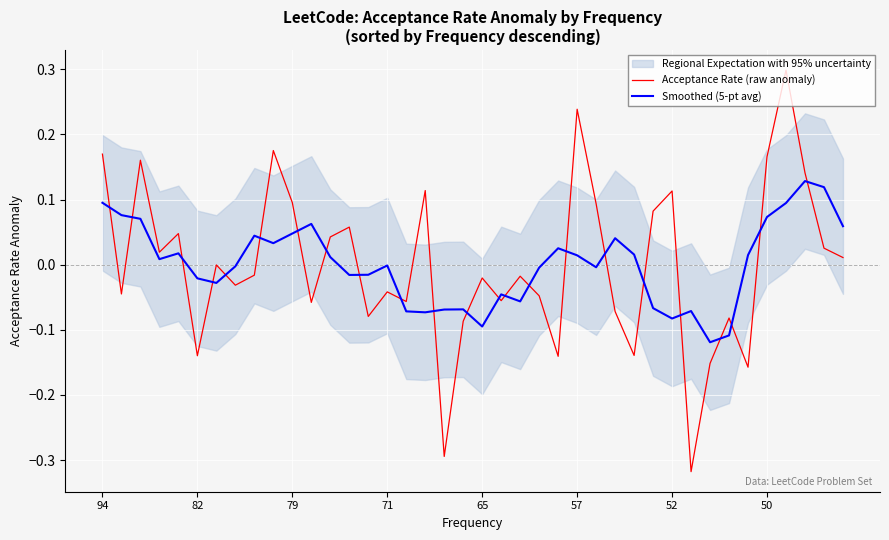

In Acceptance Rate (raw anomaly), how many points are lower than both neighbors (excluding endpoints)?

13